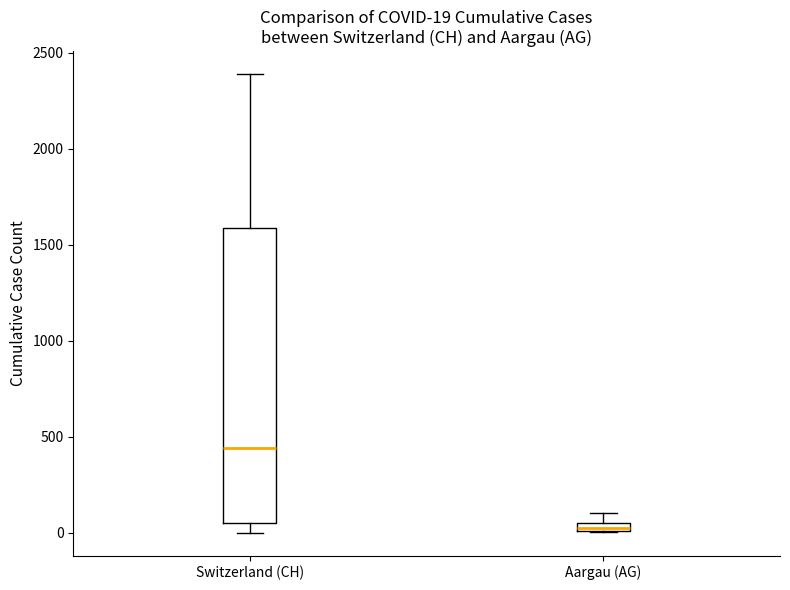

Which box's median line is the lowest?

Aargau (AG)